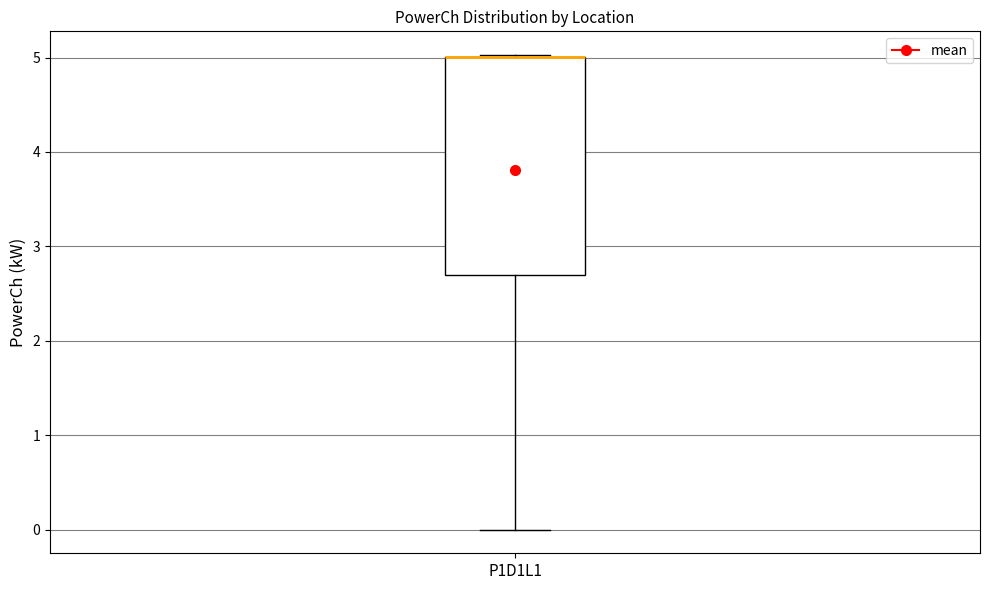

Where does the lower whisker of the box for P1D1L1 end on the y-axis? The values are not printed on the chart, so give them approximately, as read against the axis.

0.0